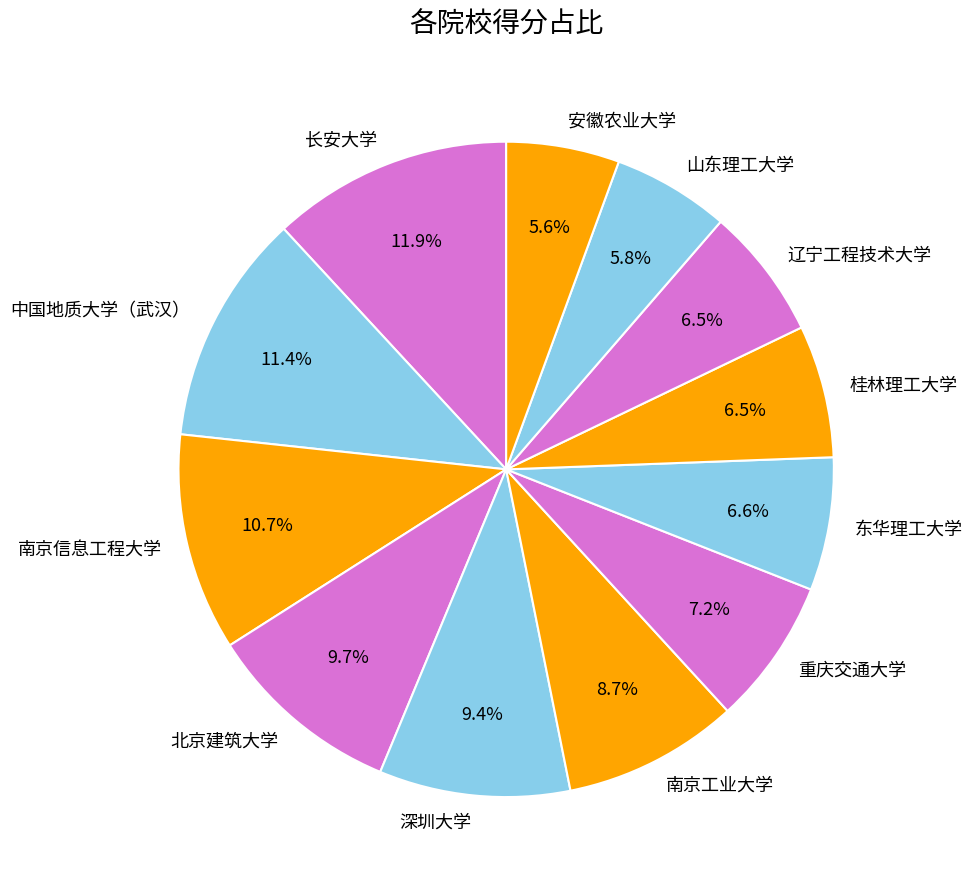

Which has a higher value, 长安大学 or 北京建筑大学?

长安大学